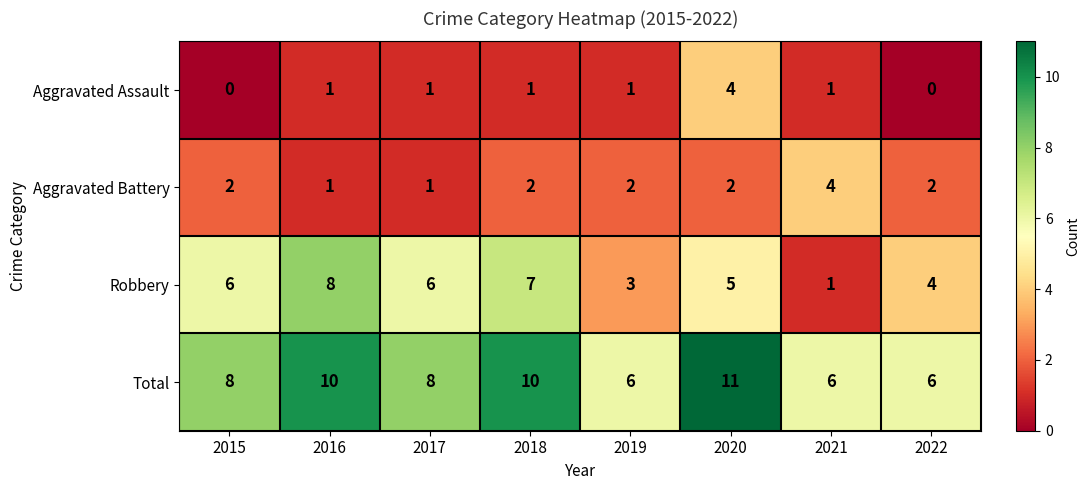

What is the sum of all Total values?

65